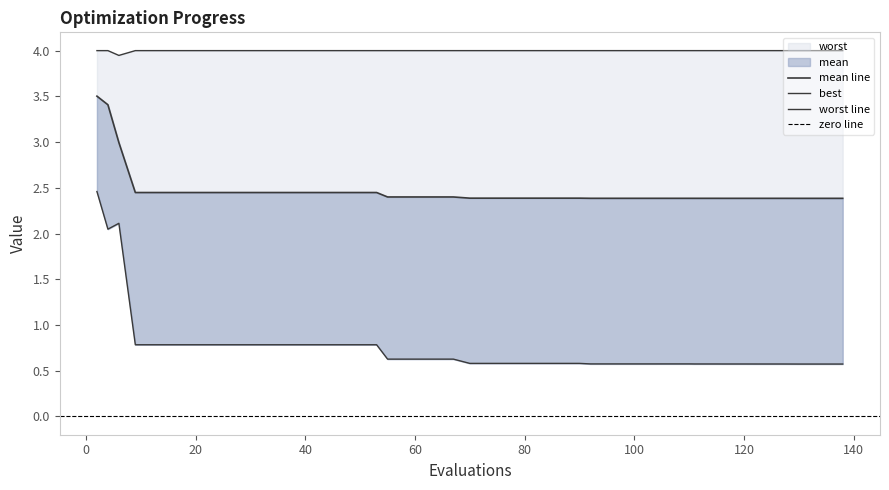

At how many categories does at least one series exceed 3?

40